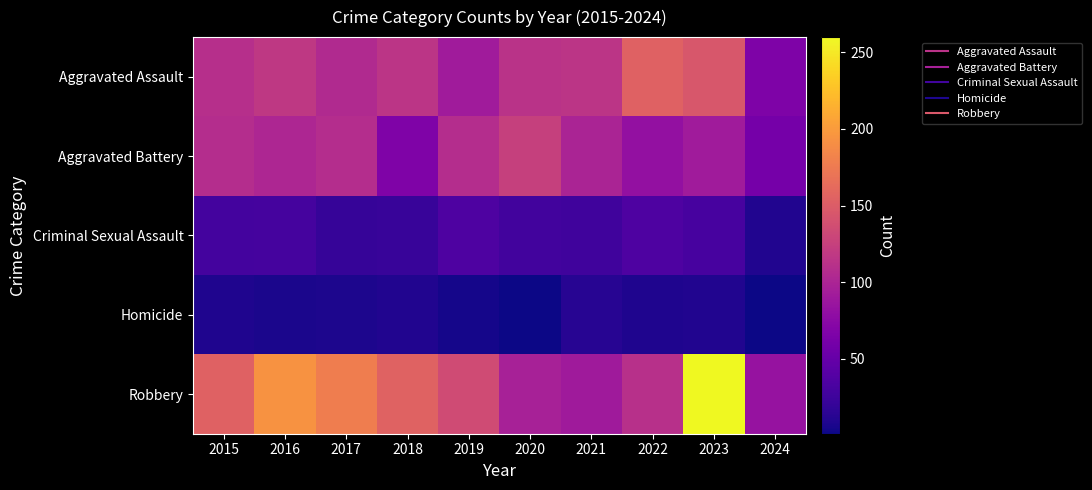

What is the greatest value displayed?

260